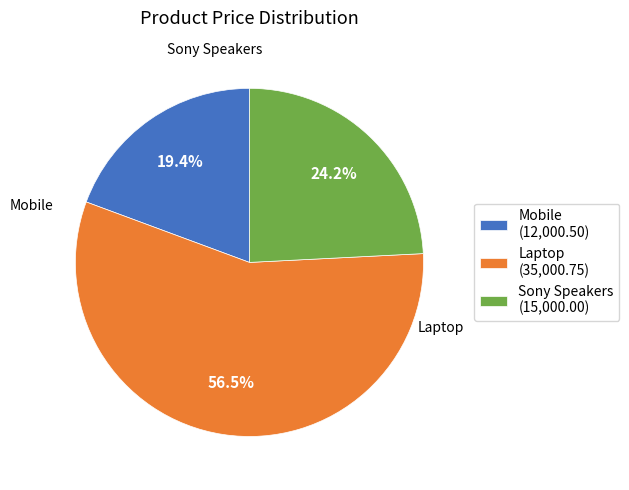

Is the sum of Laptop and Sony Speakers greater than half?

Yes